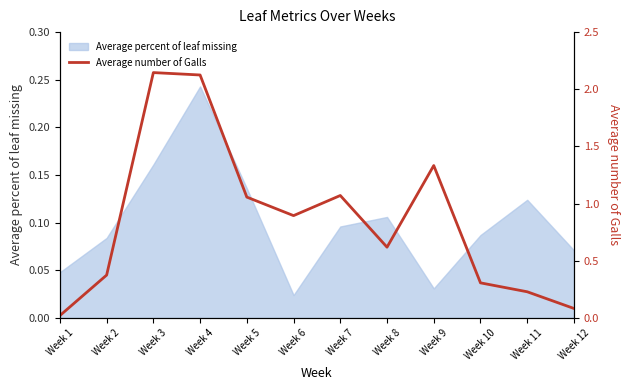

Which category has the highest value in the Average percent of leaf missing series?

Week 4